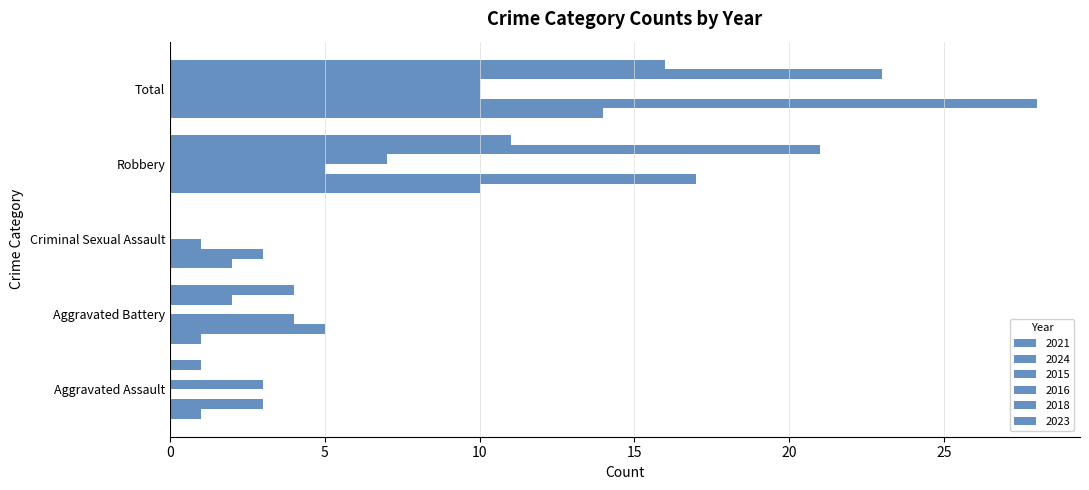

Count the number of data series in this chart.

6